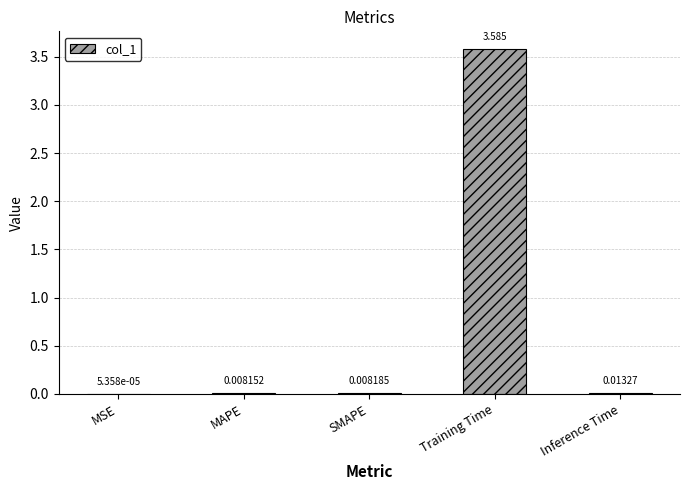

How many distinct data groups are displayed?

1